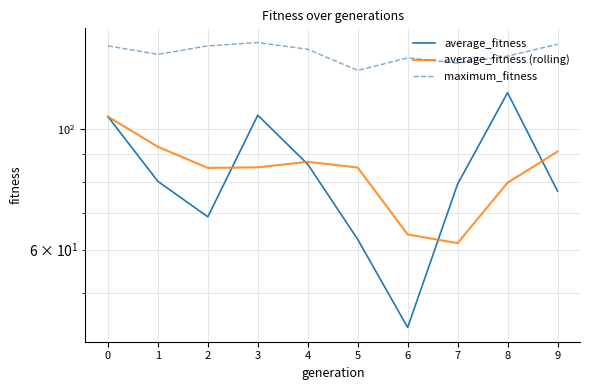

Is it true that average_fitness (rolling) equals 36.2 at 5?

False